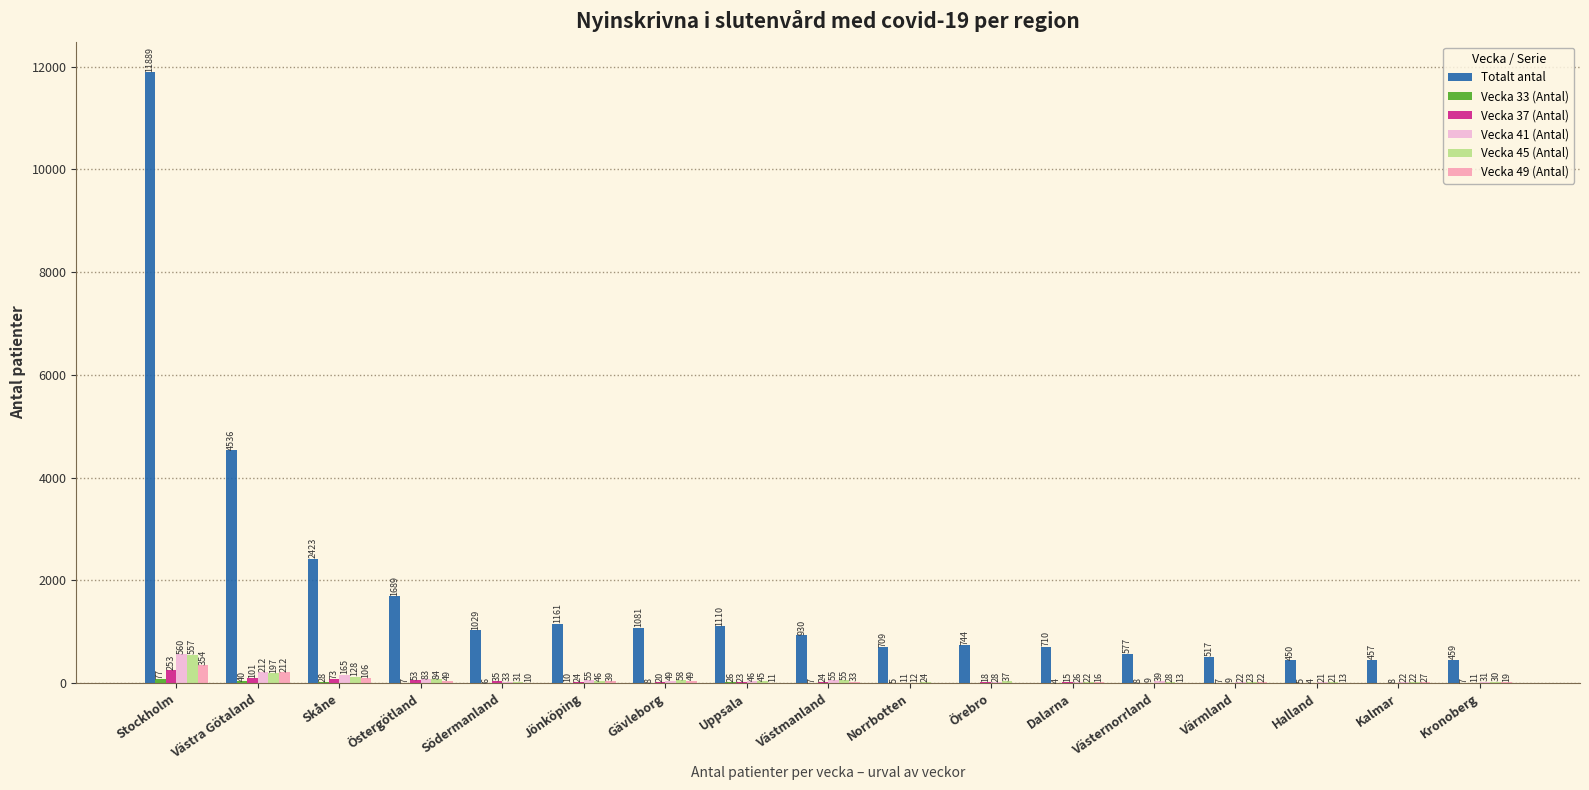

What is the sum of all Vecka 45 (Antal) values?

1408